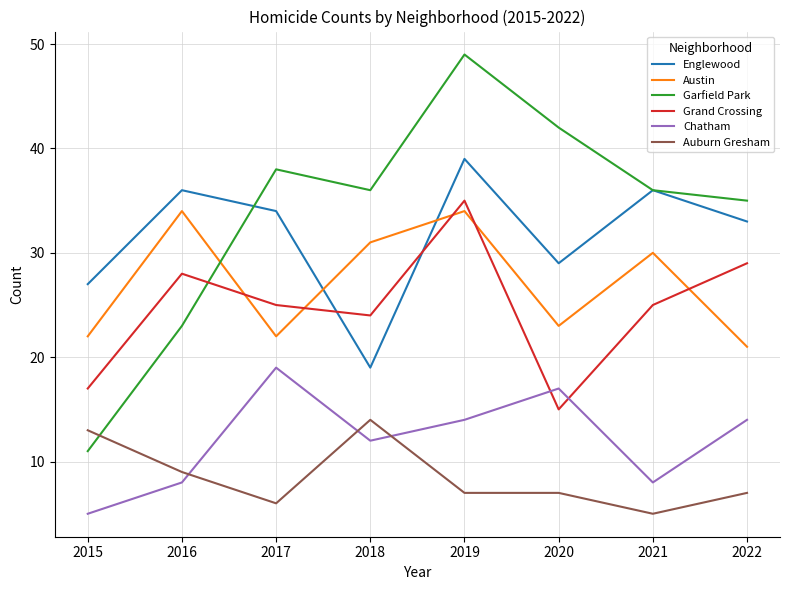

How many categories are shown in the chart?

8